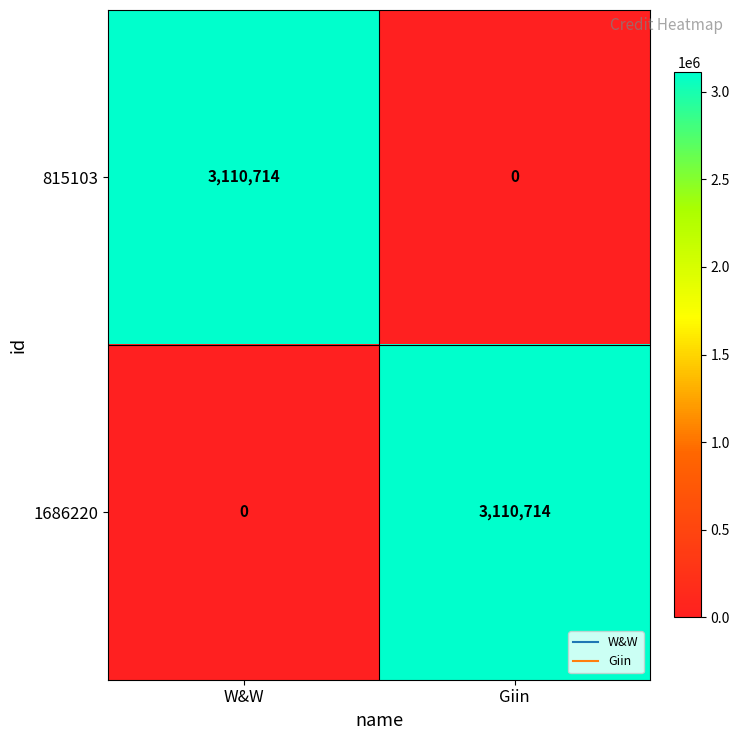

Reading right to left, transcribe all the data shown in this chart.

815103: Giin=0	W&W=3110714
1686220: Giin=3110714	W&W=0